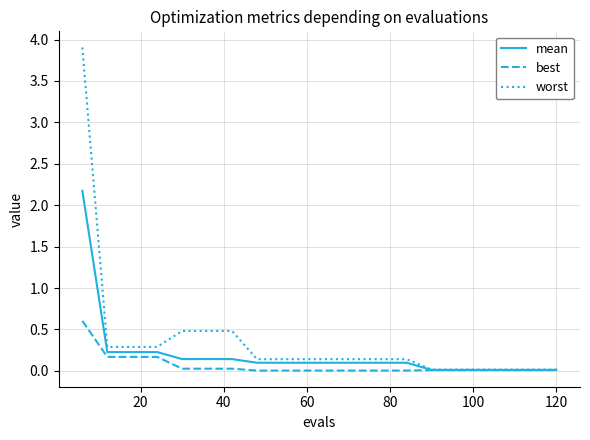

Which series has the widest spread of values?

worst